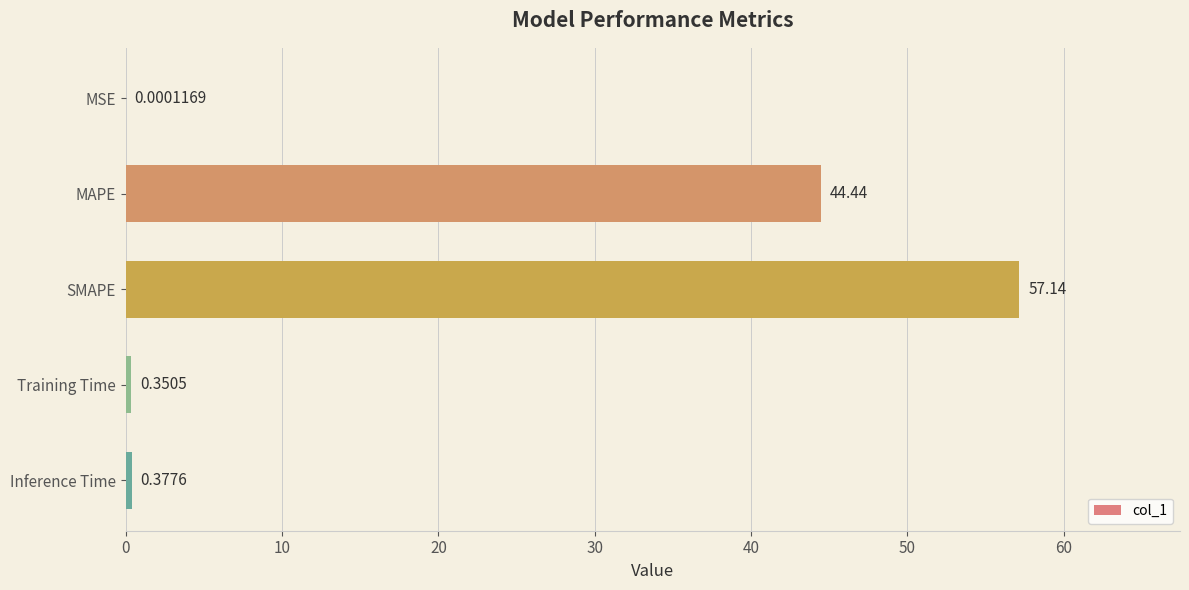

Which category has the highest value across all series?

SMAPE